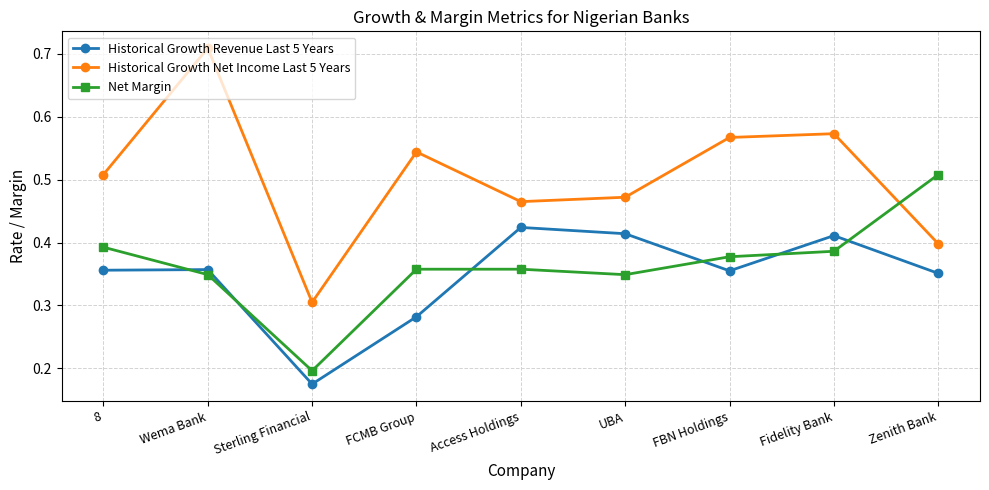

At which category does Net Margin reach its first local valley?

Sterling Financial